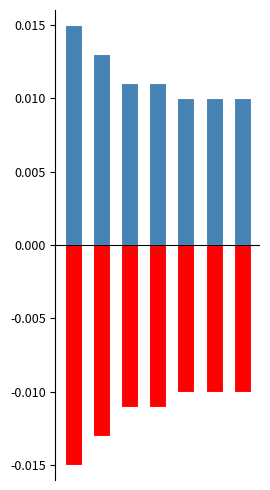

At which label is positive closest to 0?

4